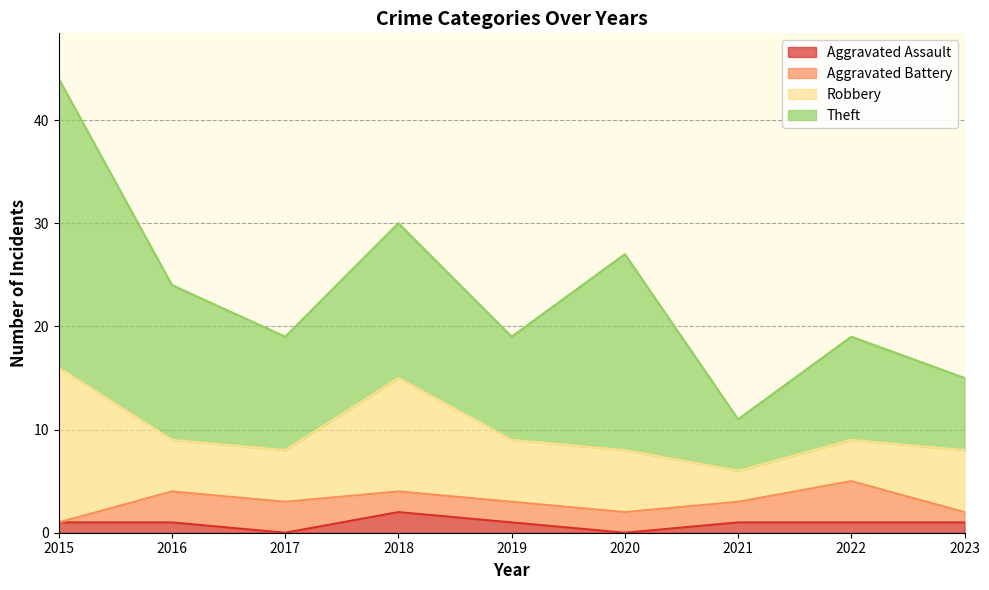

How many values in Aggravated Battery are above zero?

8